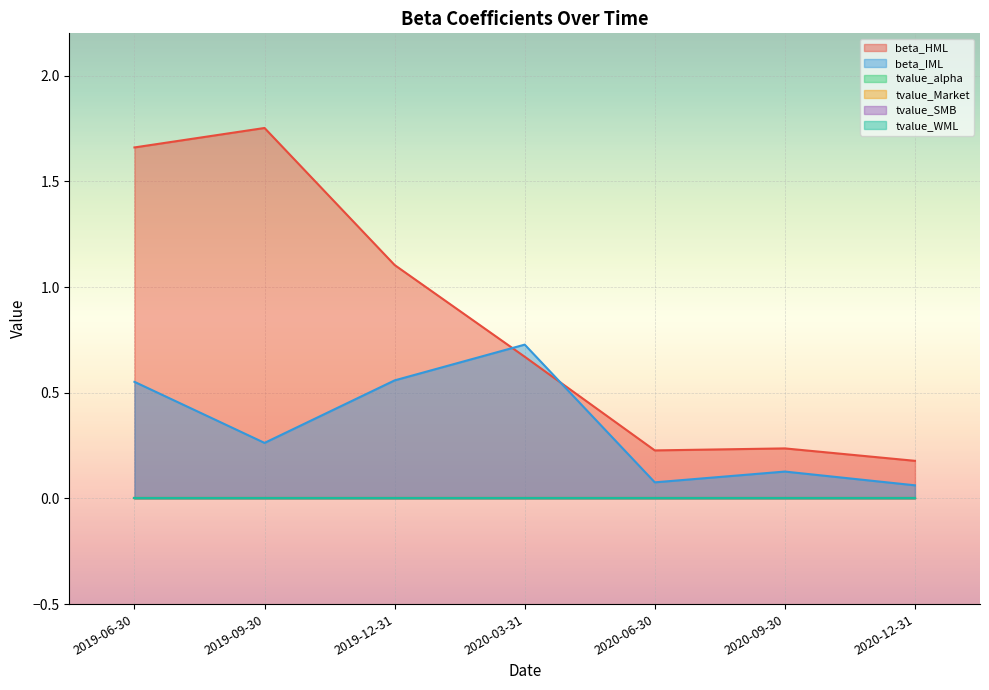

What is the average value of the beta_HML series?

0.8